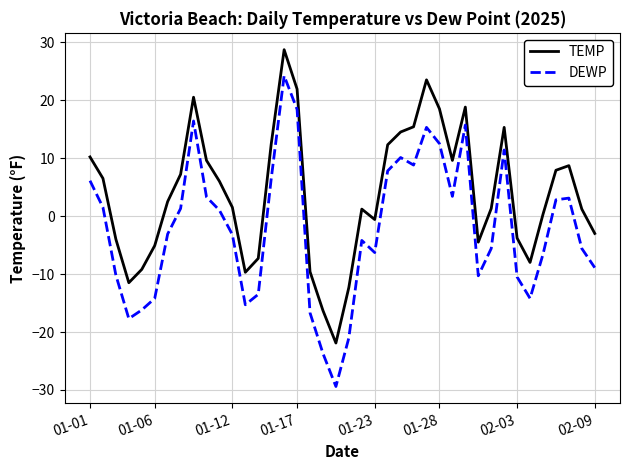

True or false: TEMP and DEWP cross at least once.

False